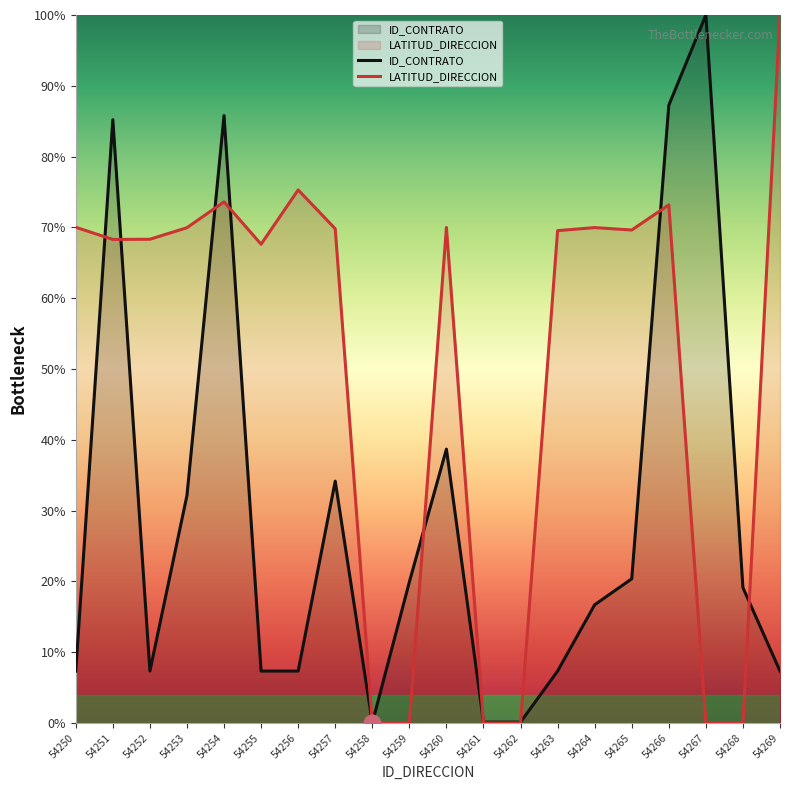

How many data points in LATITUD_DIRECCION are less than 69?

9